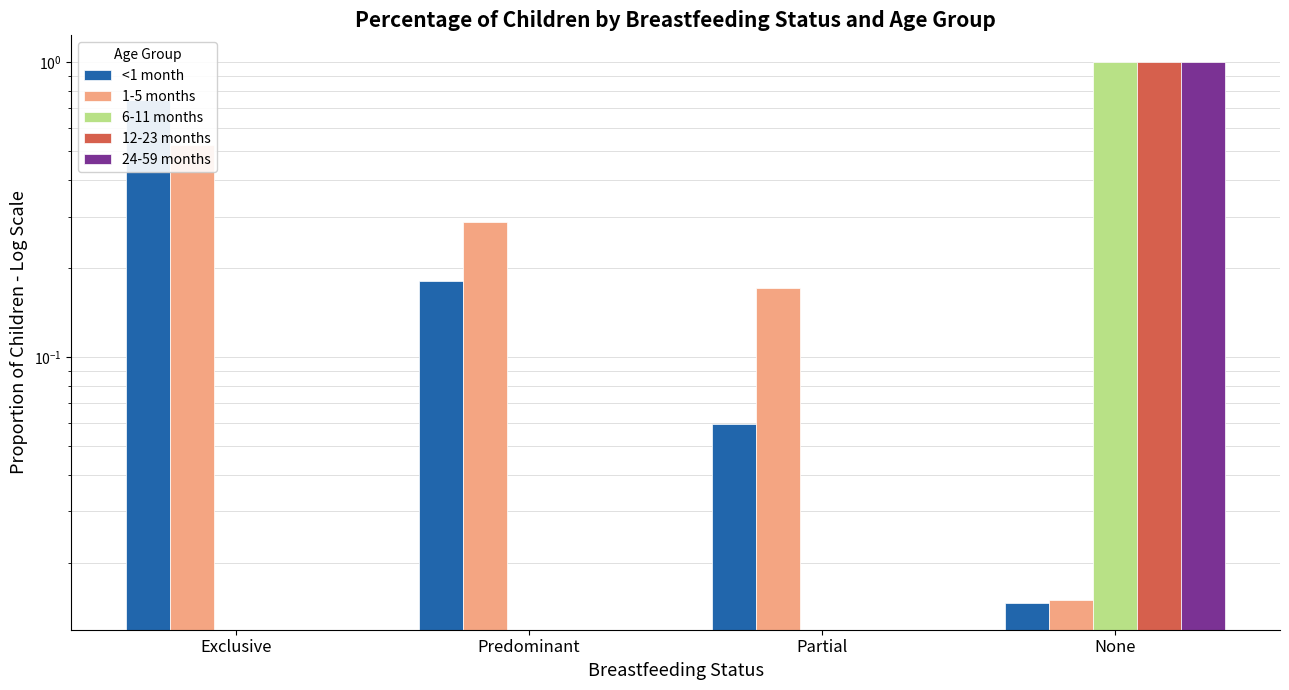

Between Exclusive and None, which series saw the biggest shift?

6-11 months